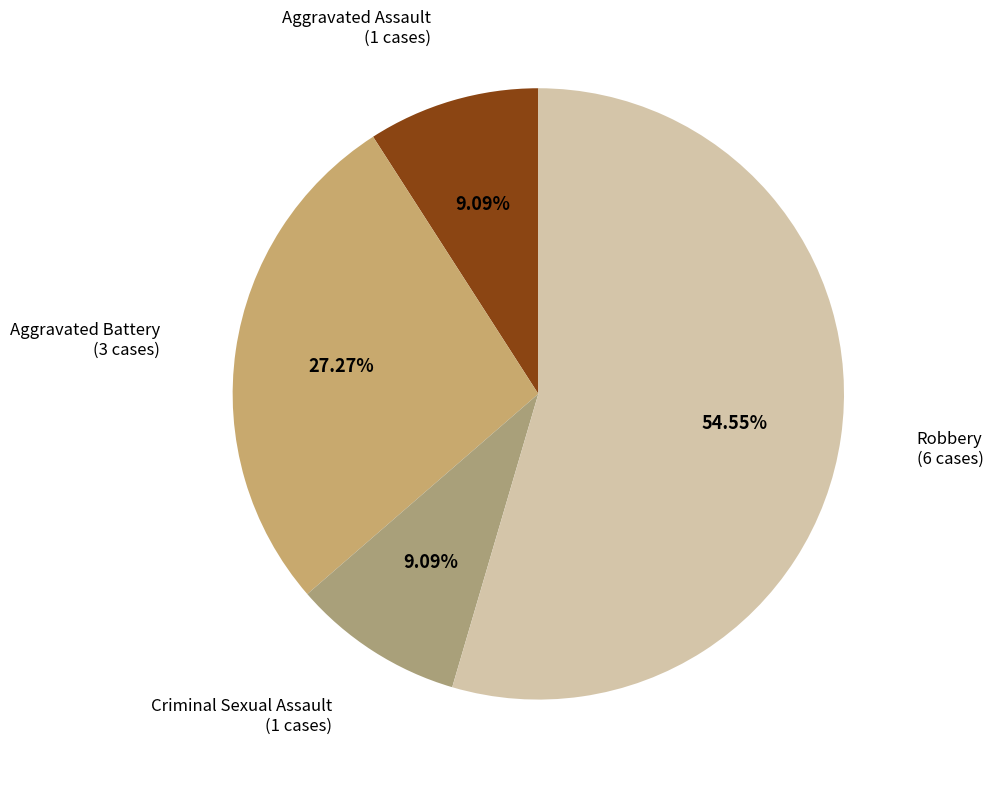

Which slice is the largest?

Robbery